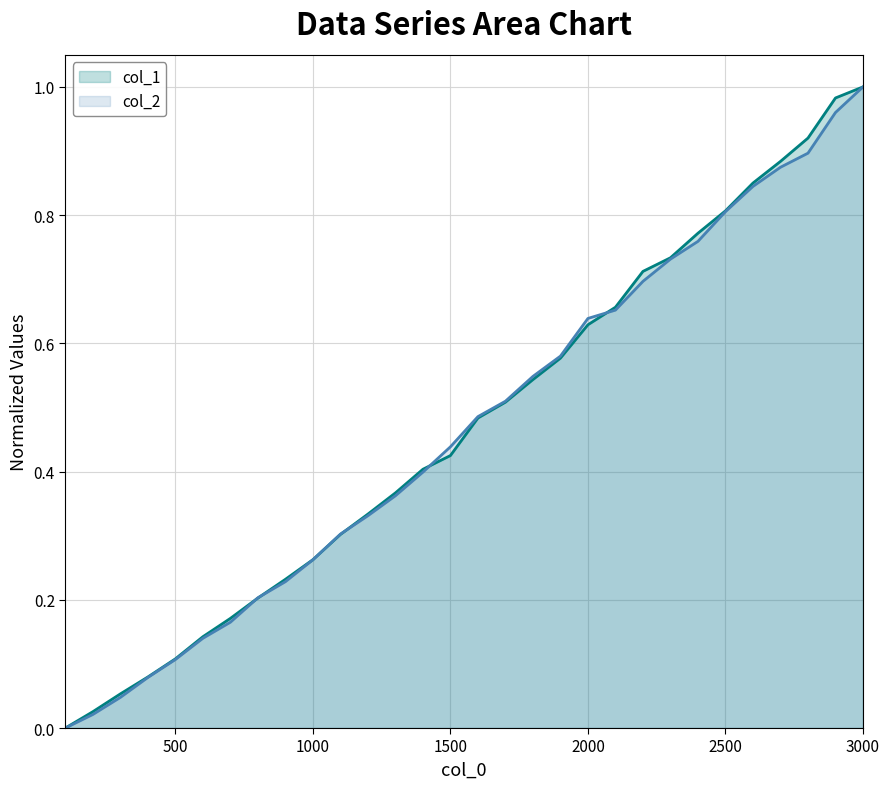

True or false: col_2 and col_1 intersect in this chart.

True